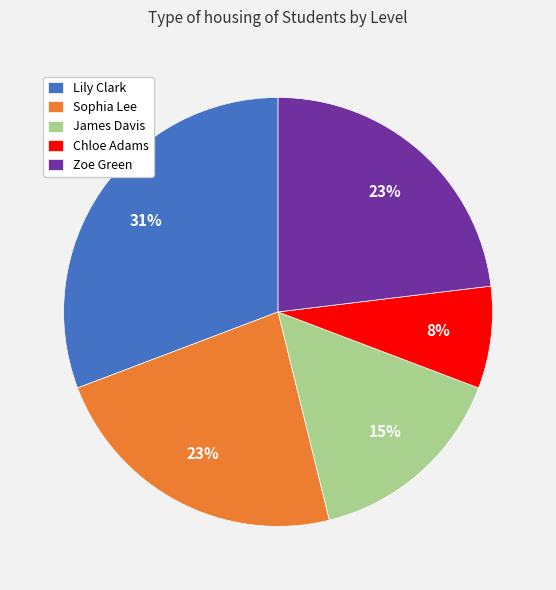

The Chloe Adams slice represents 1% of the pie. True or false?

False